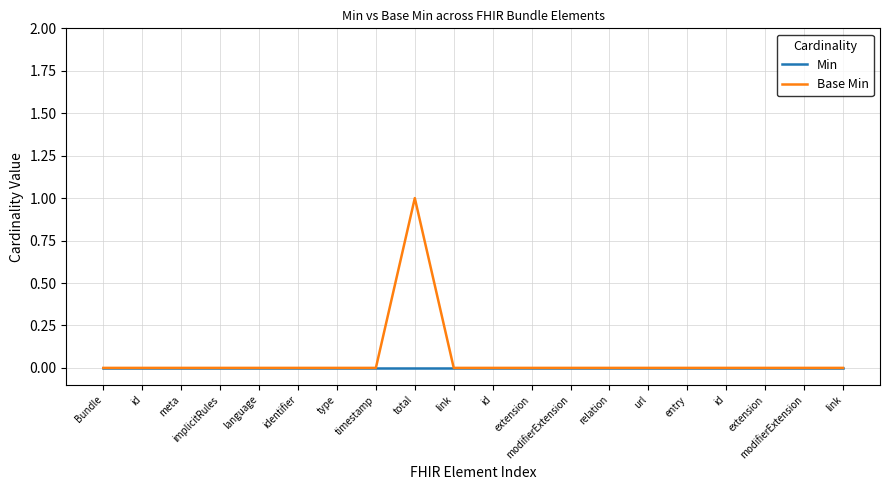

Does the chart display data point markers on the line(s)?

No